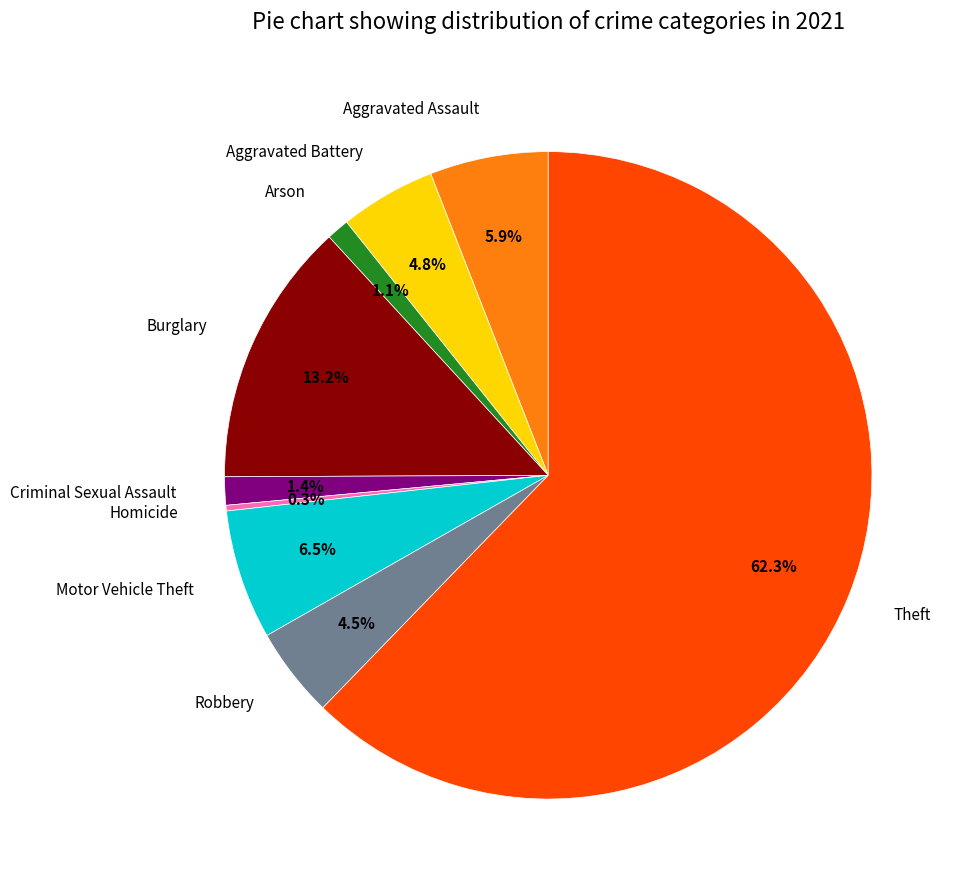

To the nearest percent, what is the combined percentage of Motor Vehicle Theft and Aggravated Assault?

12%